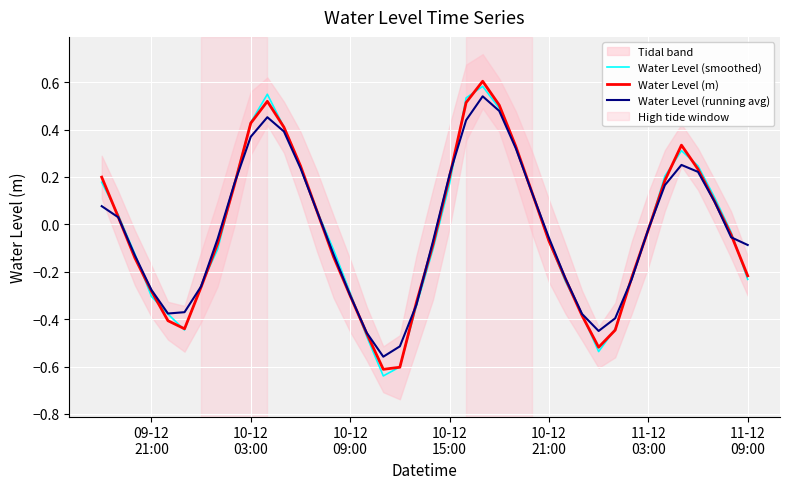

At which category does the chart reach its minimum across all series?

17